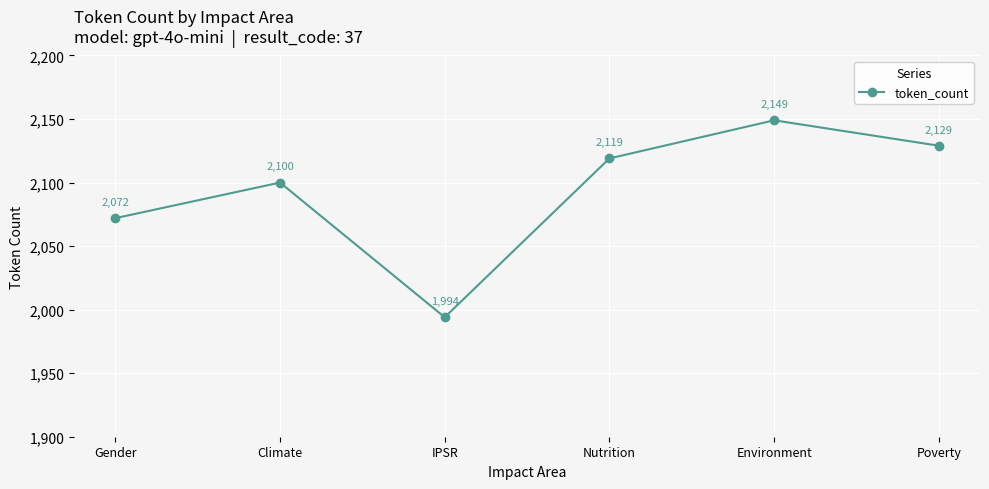

Count the number of data series in this chart.

1